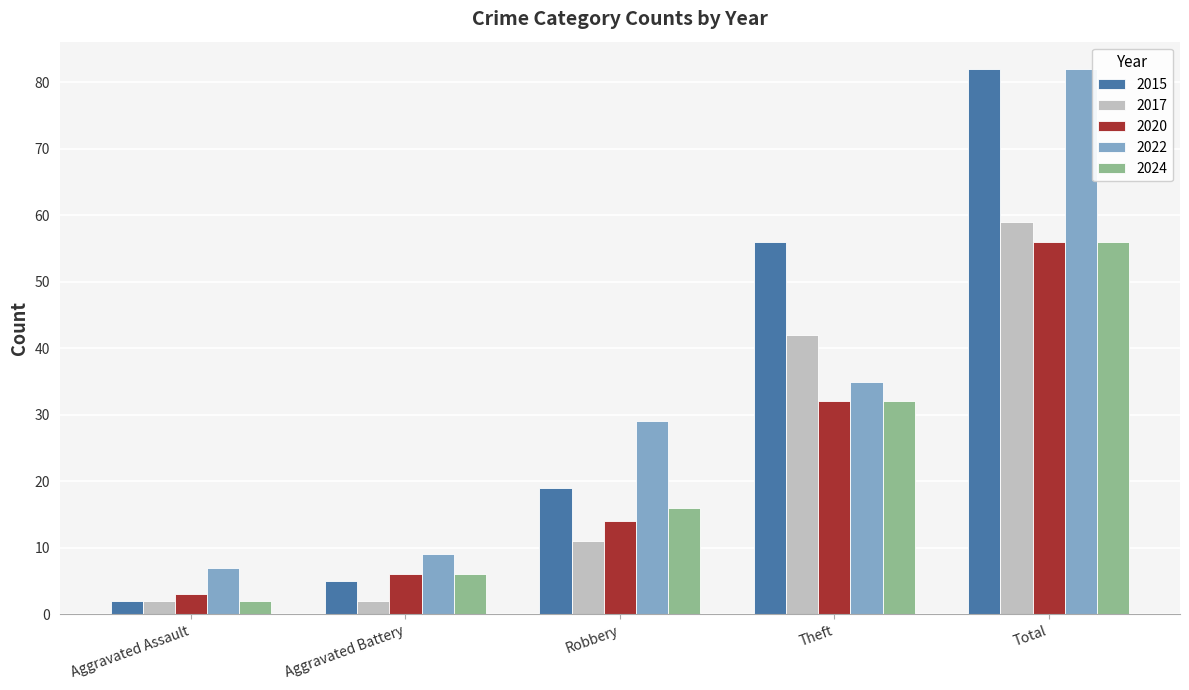

Which label corresponds to the largest value in the chart?

Total